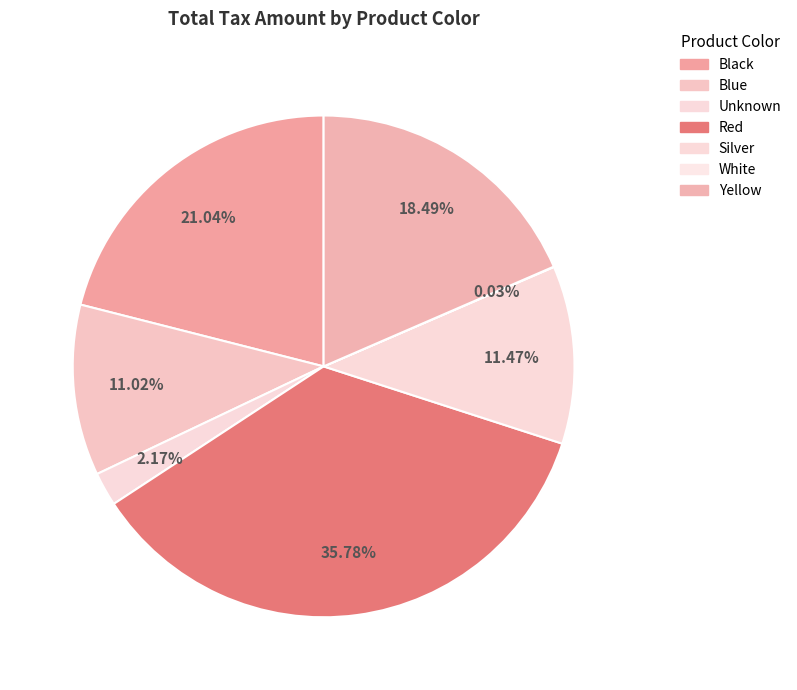

Does Red account for over 50% of the chart?

No